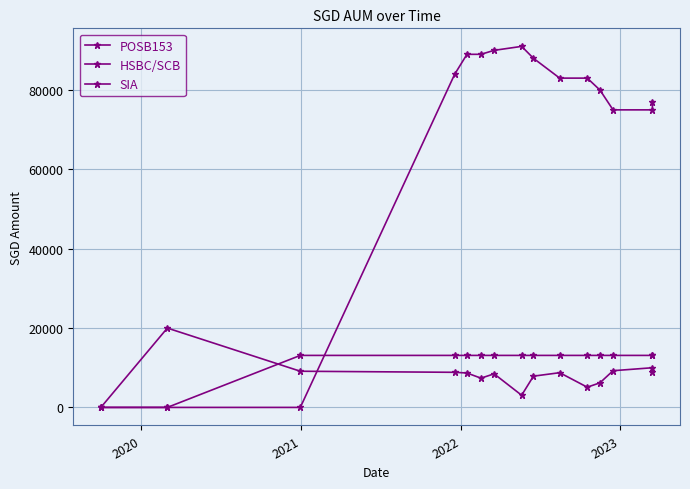

Which series ends up on top after the final intersection of POSB153 and HSBC/SCB?

HSBC/SCB